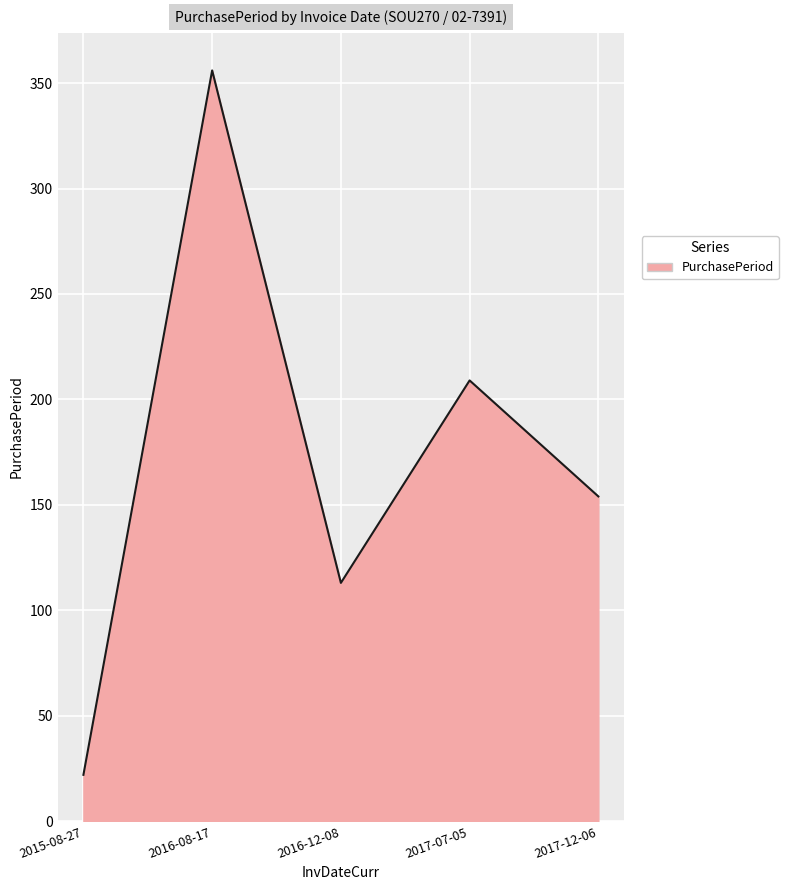

True or false: the data shows 154 at 2017-12-06.

True